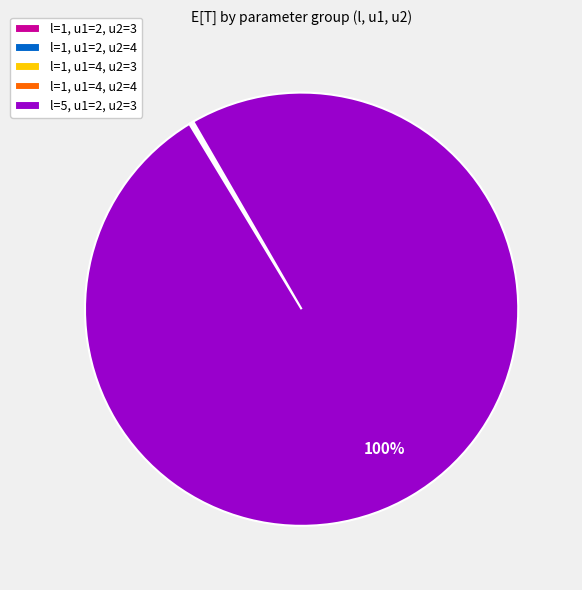

To the nearest percent, what is the average slice percentage?

20%